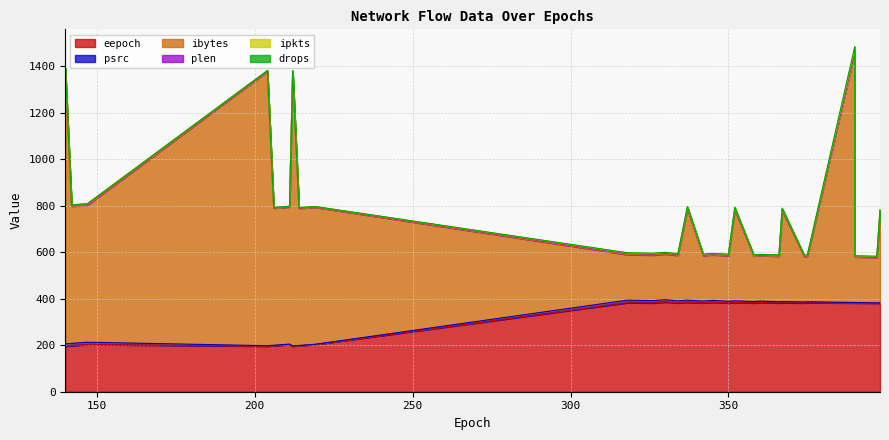

Which series has the widest spread of values?

ibytes